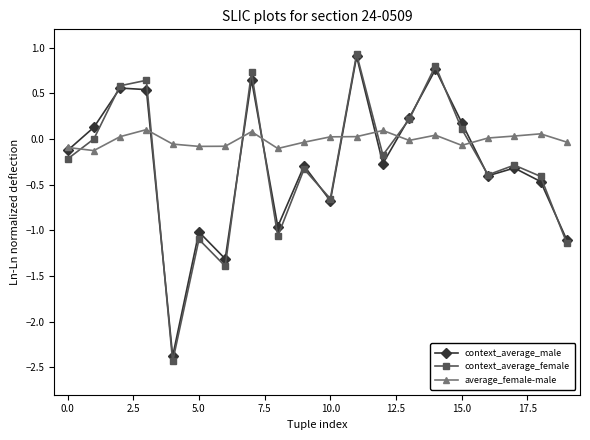

True or false: context_average_male has more than 2 interior local peaks.

True